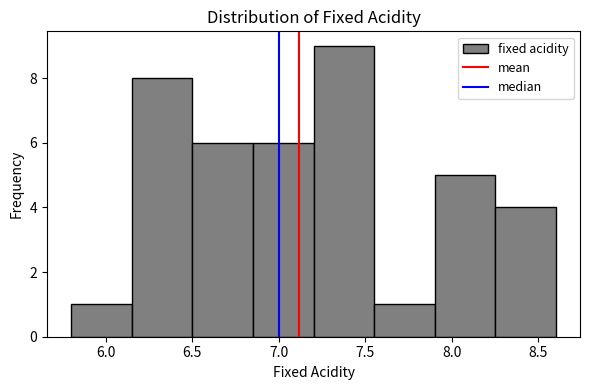

How tall is the bar that spans 7.55 to 7.90 on the x-axis? The values are not printed on the chart, so give them approximately, as read against the axis.

1